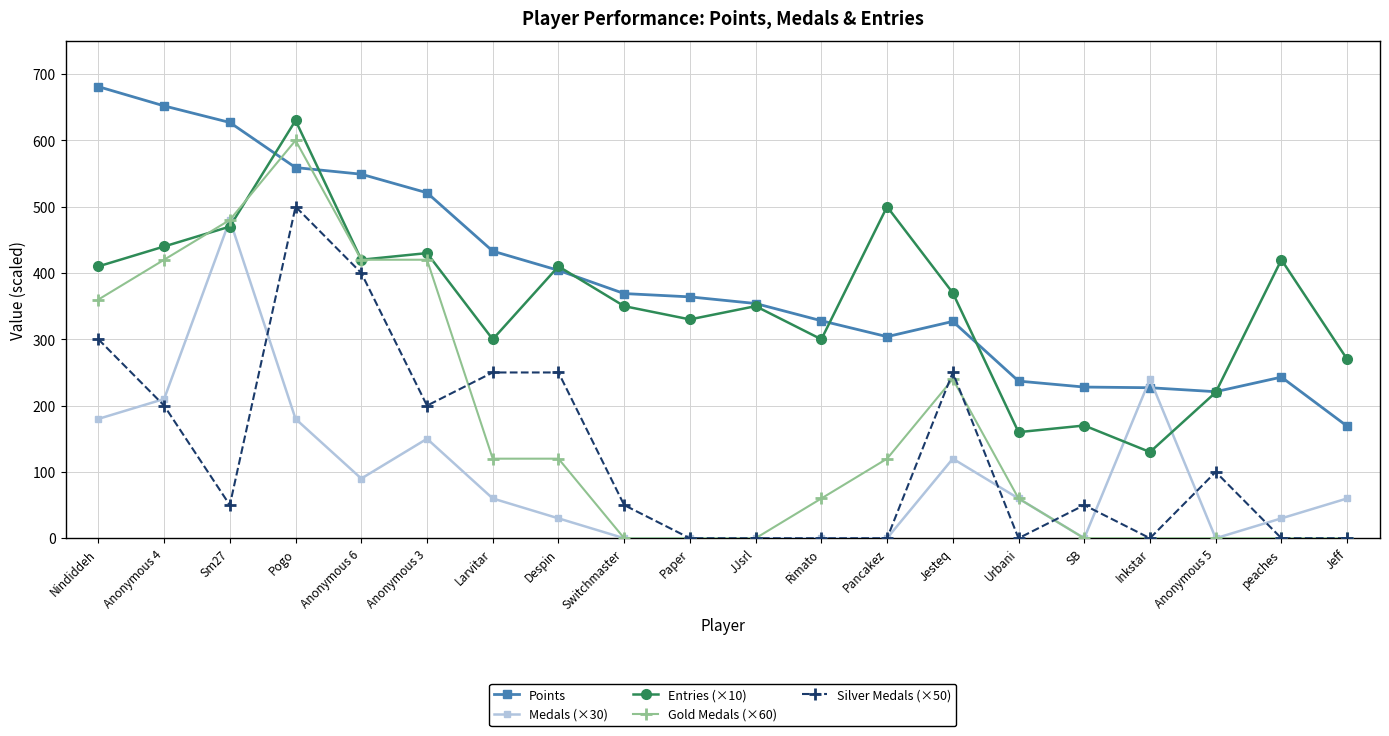

Rank the series at Nindiddeh from highest to lowest value.

Points, Entries (×10), Gold Medals (×60), Silver Medals (×50), Medals (×30)